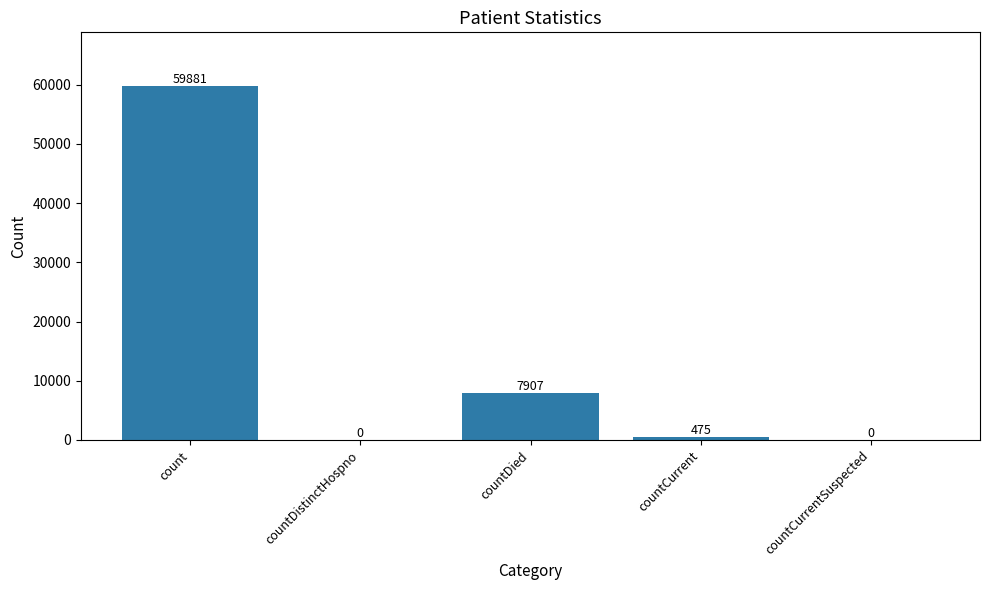

At which category does the chart reach its peak across all series?

count